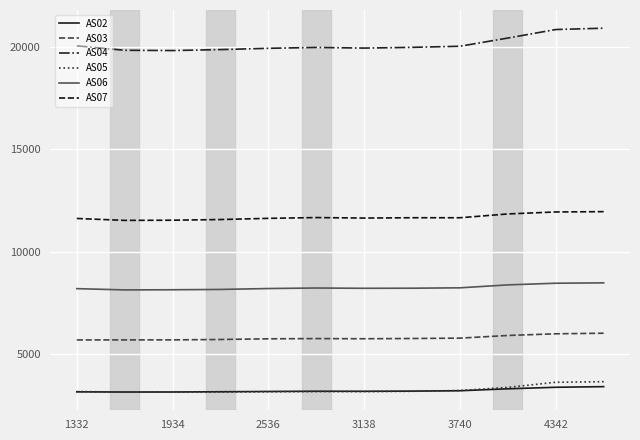

Rank the series by their maximum value, from highest to lowest.

AS04, AS07, AS06, AS03, AS05, AS02